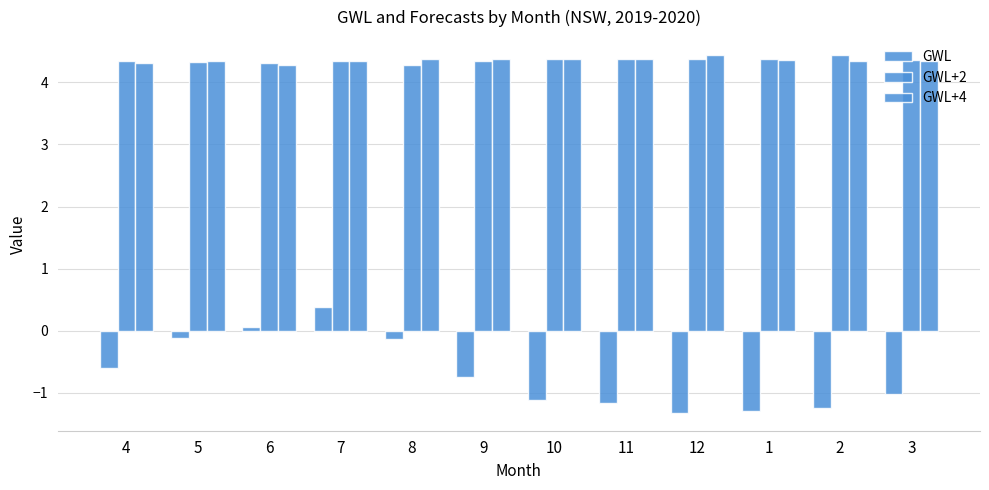

How many bars are there in total?

36